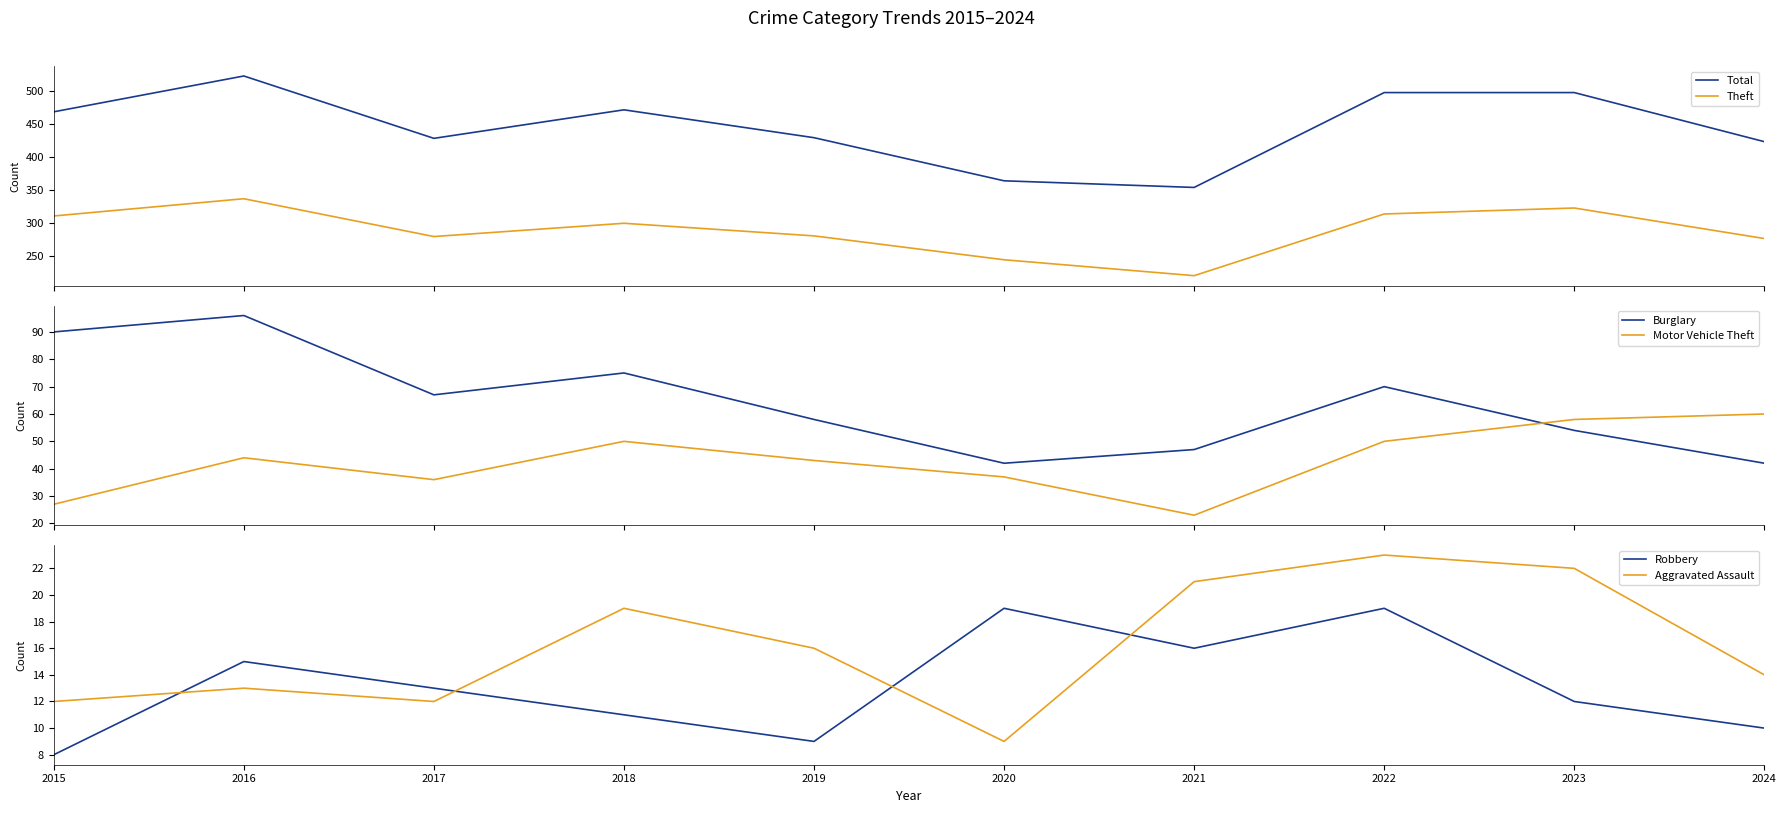

Which category has the highest value across all series?

2016